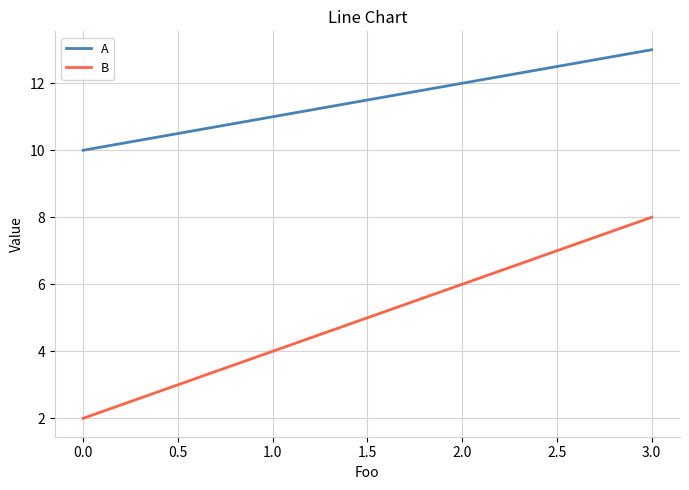

True or false: A and B cross at least once.

False